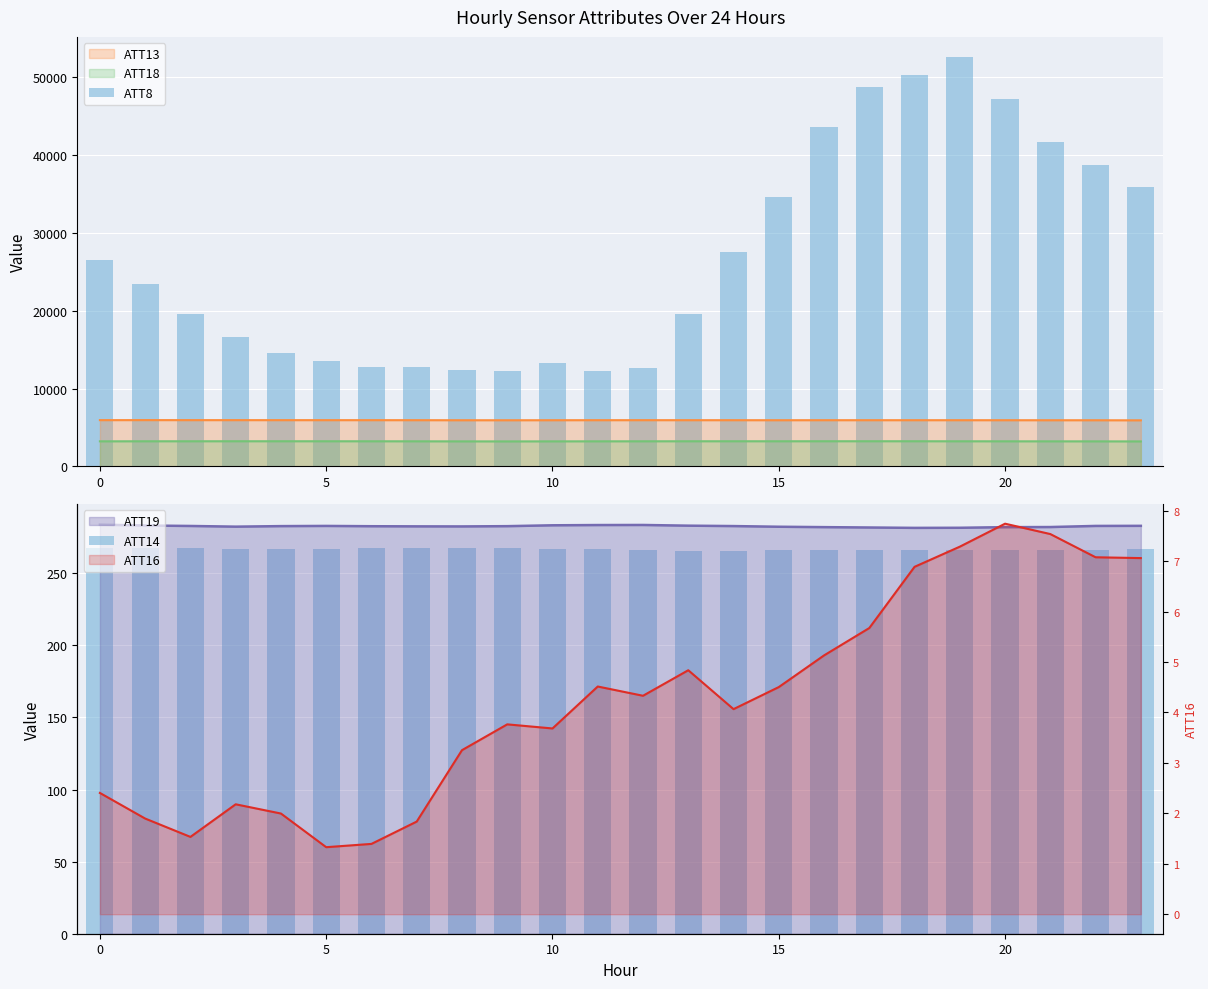

True or false: ATT13 and ATT18 cross at least once.

False